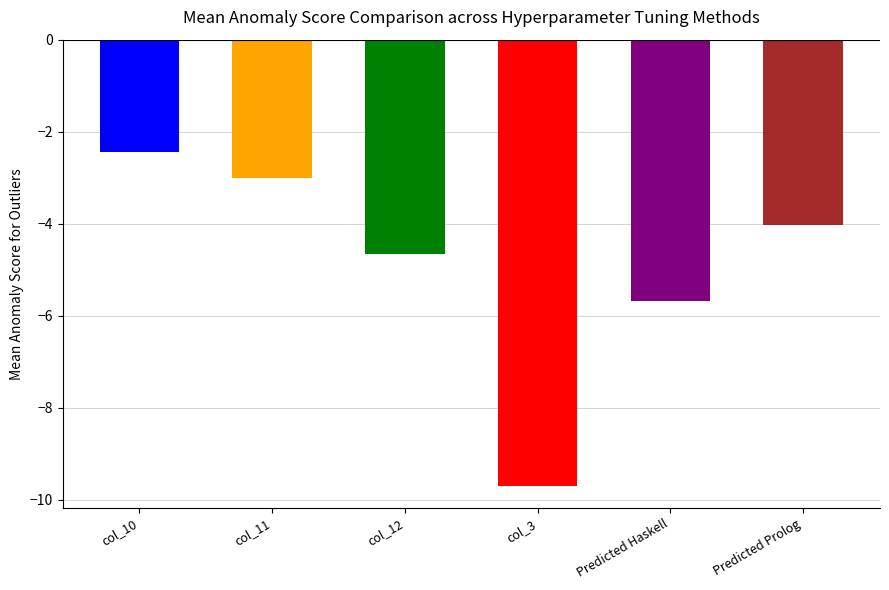

Count the number of categories in the chart.

6